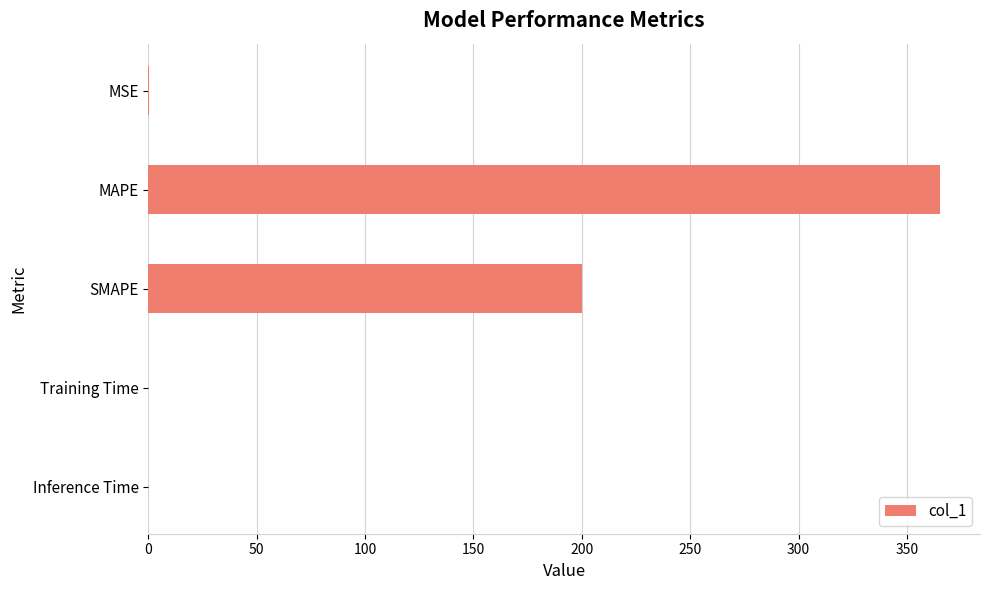

Where is the data nearest to the value 182?

SMAPE